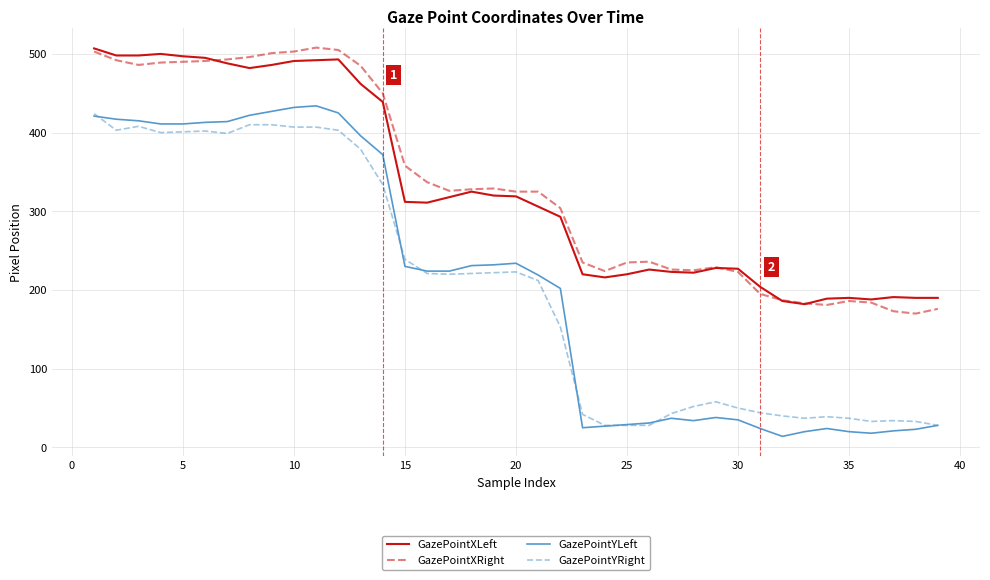

What is the highest value of the GazePointYRight series?

424